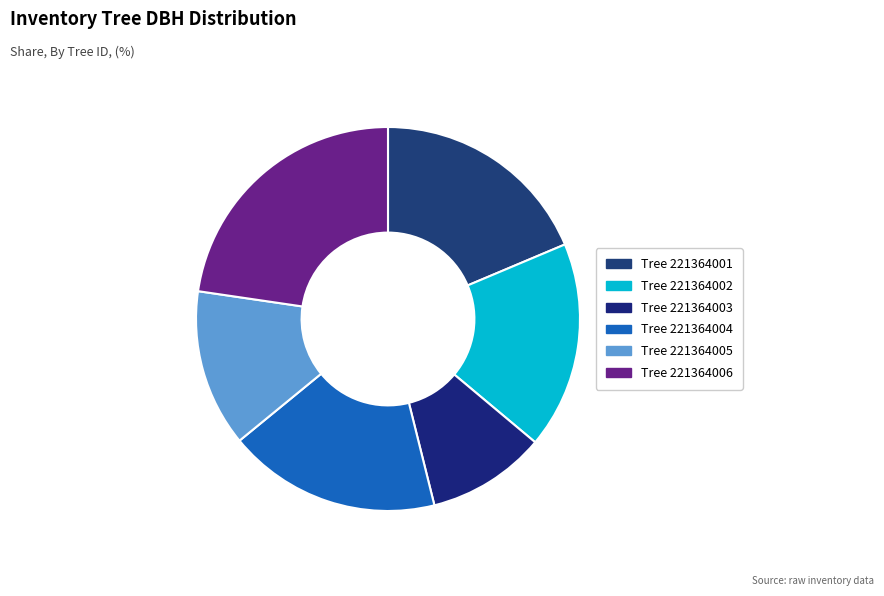

How many segments does this pie chart have?

6